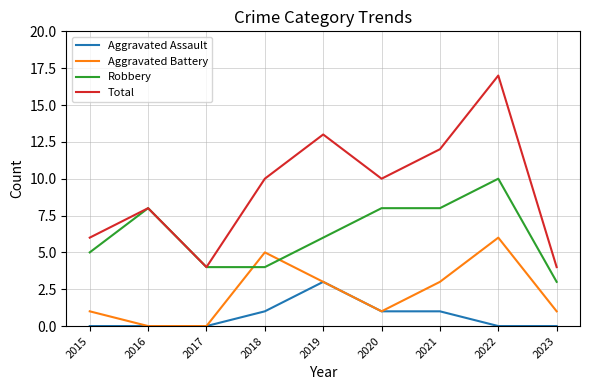

True or false: Robbery and Aggravated Assault intersect in this chart.

False